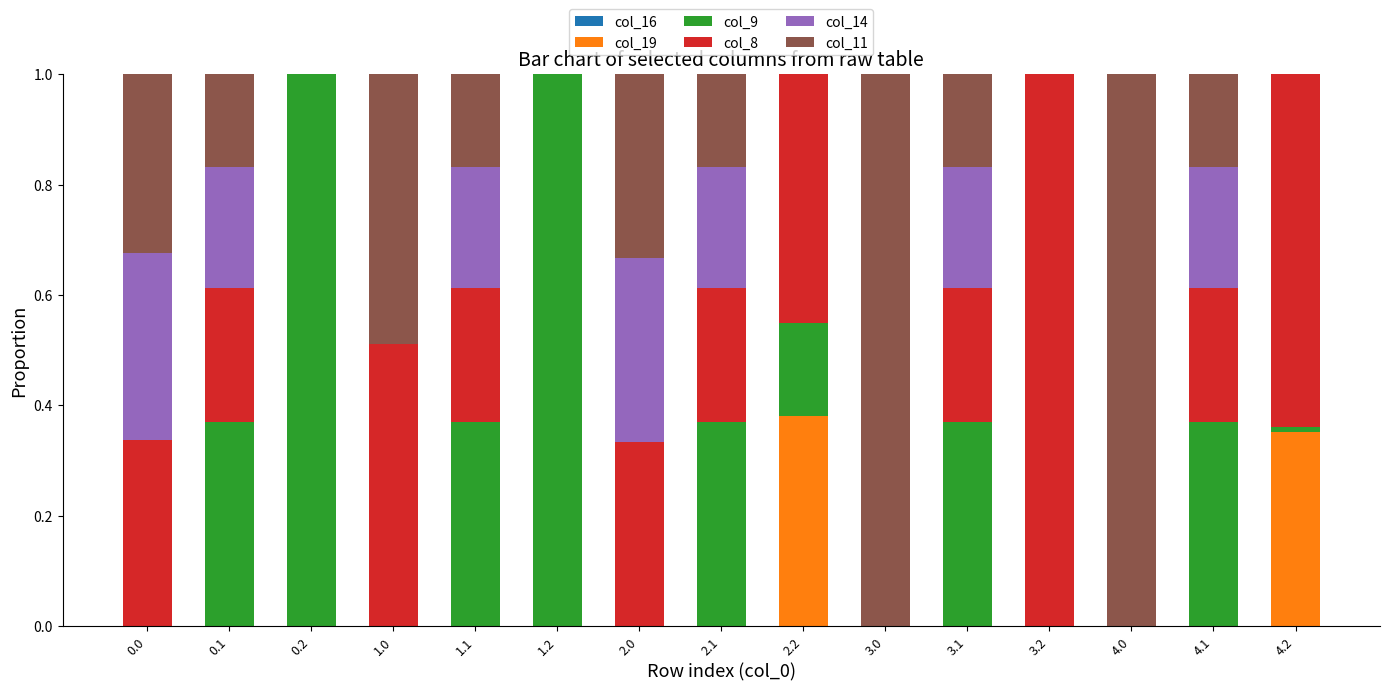

True or false: col_19 has a value of 0.2 at 2.1.

False